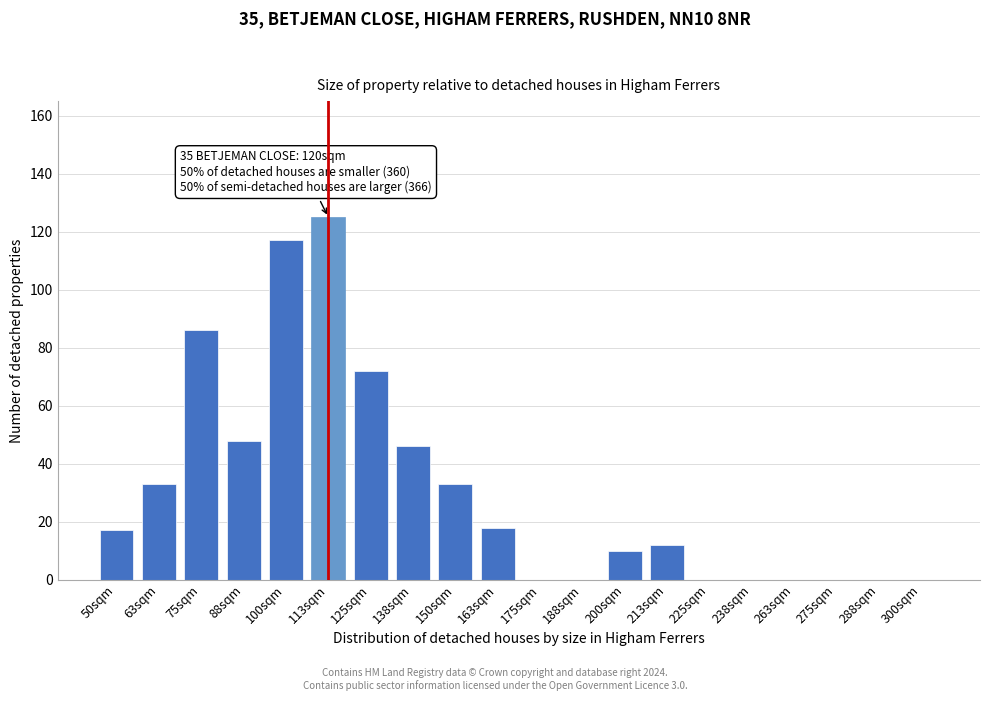

Reading right to left, what are all the values shown in this chart?

300sqm=0	288sqm=0	275sqm=0	263sqm=0	238sqm=0	225sqm=0	213sqm=12	200sqm=10	188sqm=0	175sqm=0	163sqm=18	150sqm=33	138sqm=46	125sqm=72	113sqm=125	100sqm=117	88sqm=48	75sqm=86	63sqm=33	50sqm=17